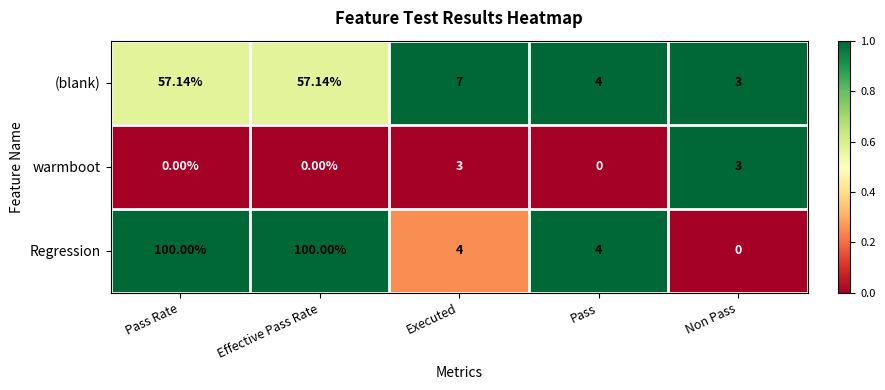

Is the value of Regression at Non Pass greater than the value of (blank) at Executed?

No